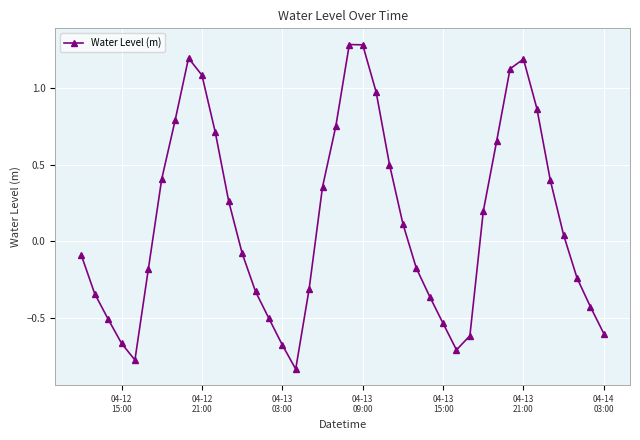

What is the value of the 40th point from the left?

-0.6